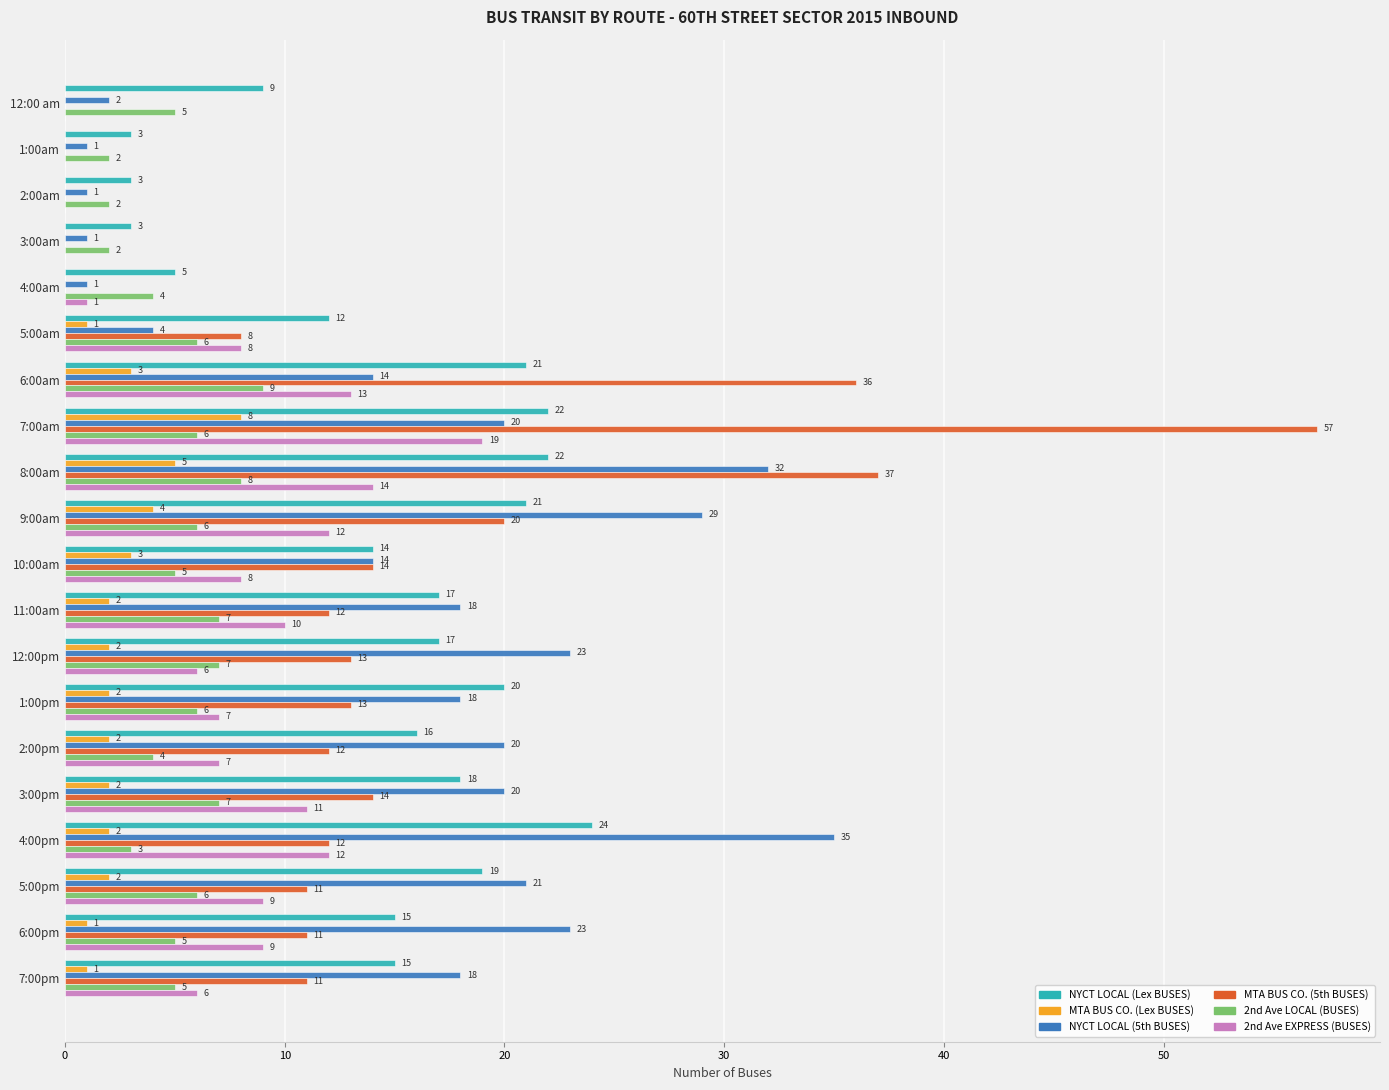

What is the sum of all 2nd Ave EXPRESS (BUSES) values?

152